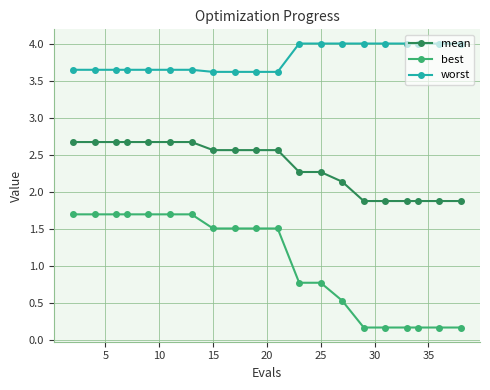

Rank the series by their maximum value, from highest to lowest.

worst, mean, best